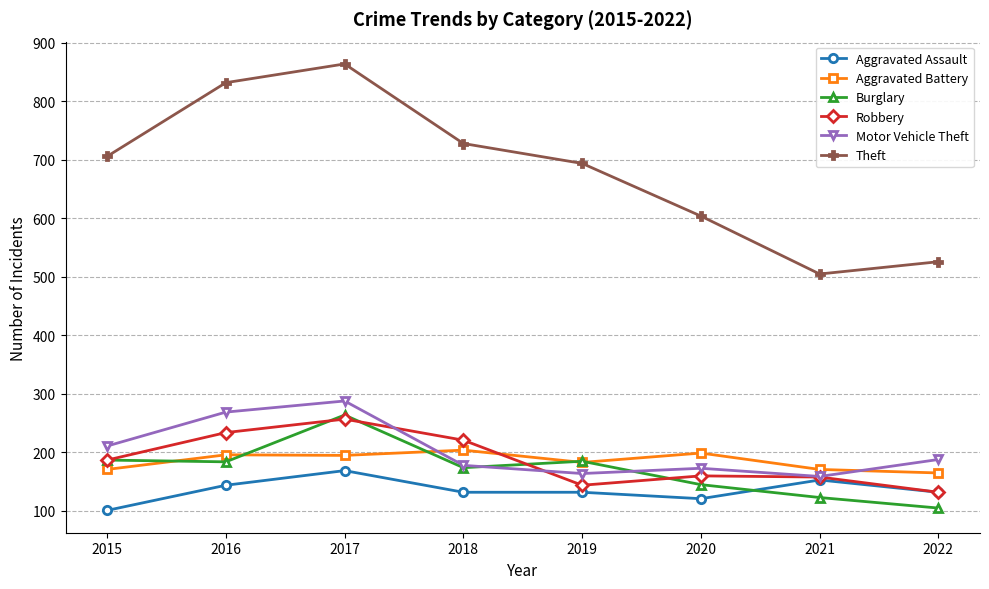

How many series are shown in this chart?

6